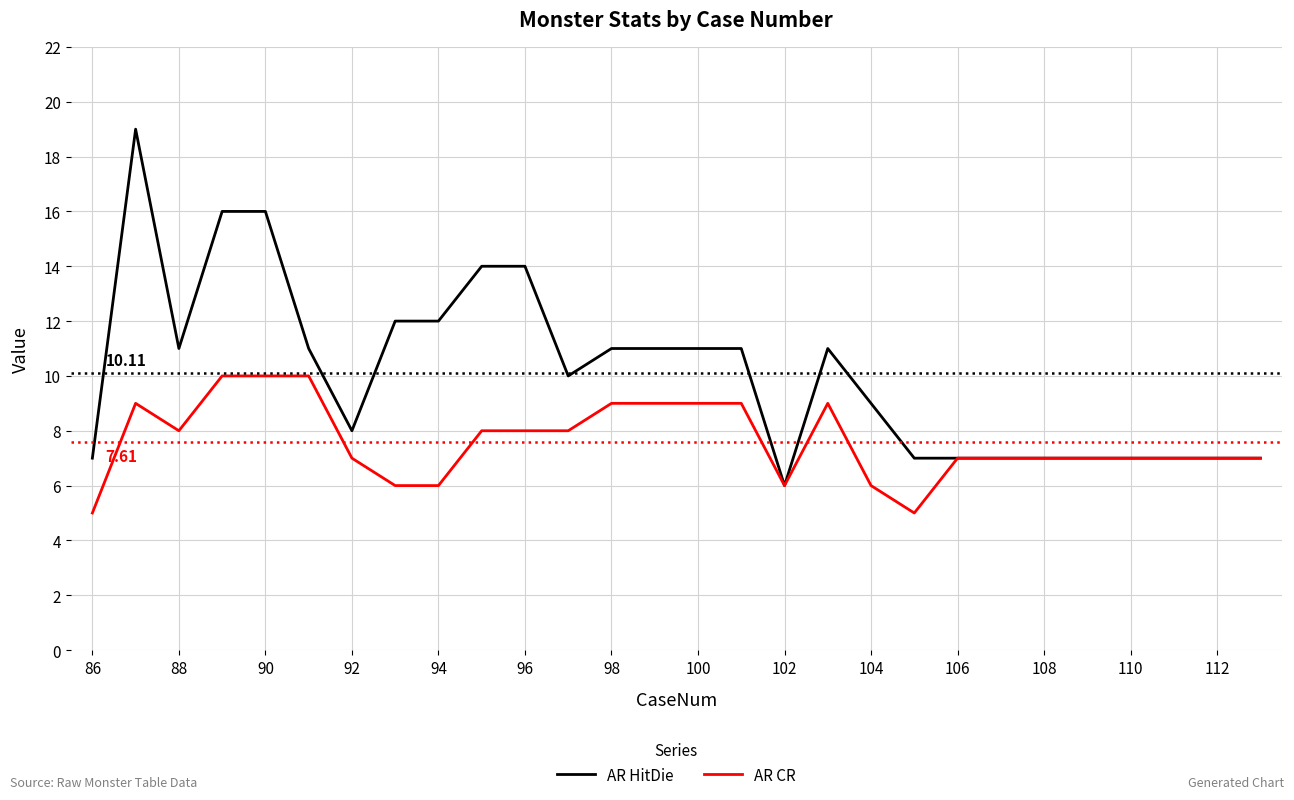

Rank the series by their maximum value, from lowest to highest.

AR CR, AR HitDie